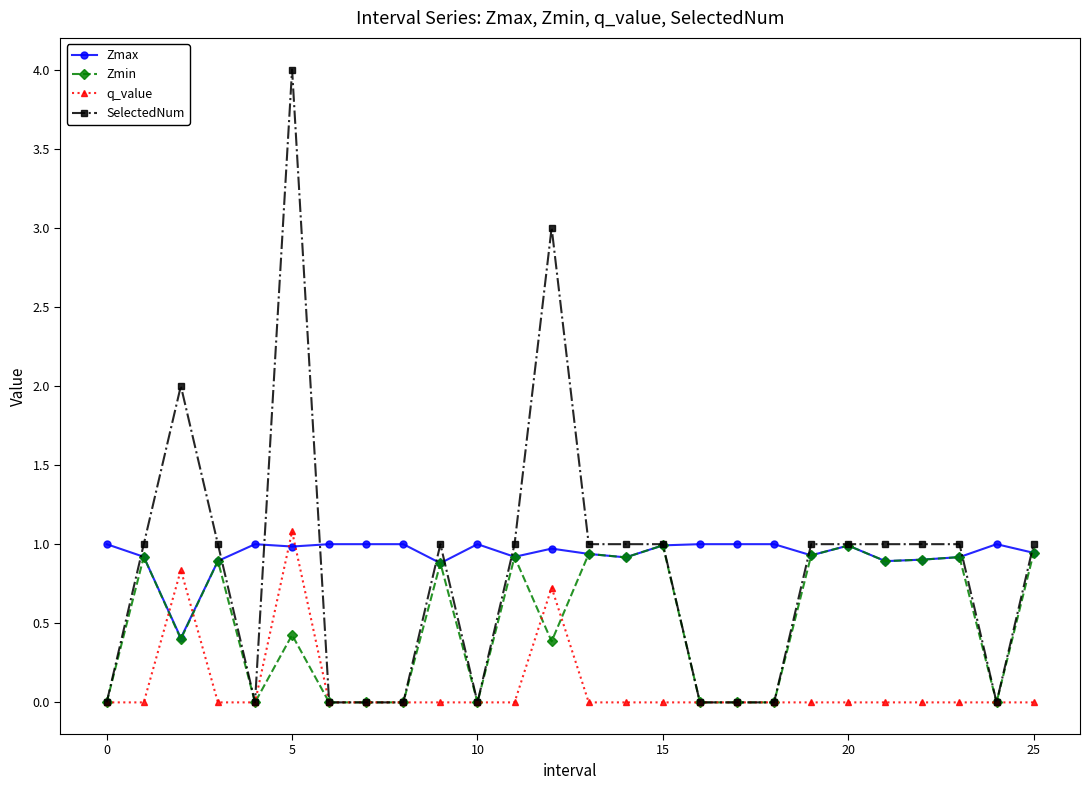

What is the maximum value shown in the chart?

4.0